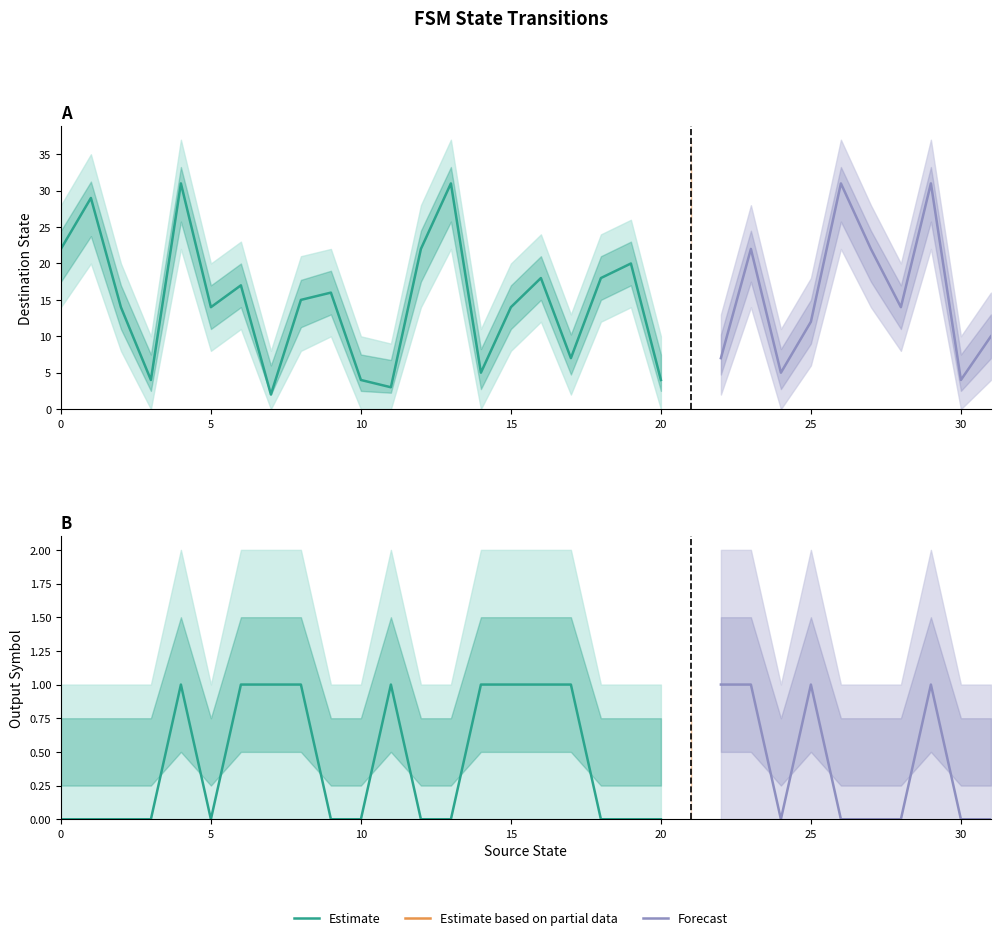

What is the difference between the highest and lowest values at 0?

22